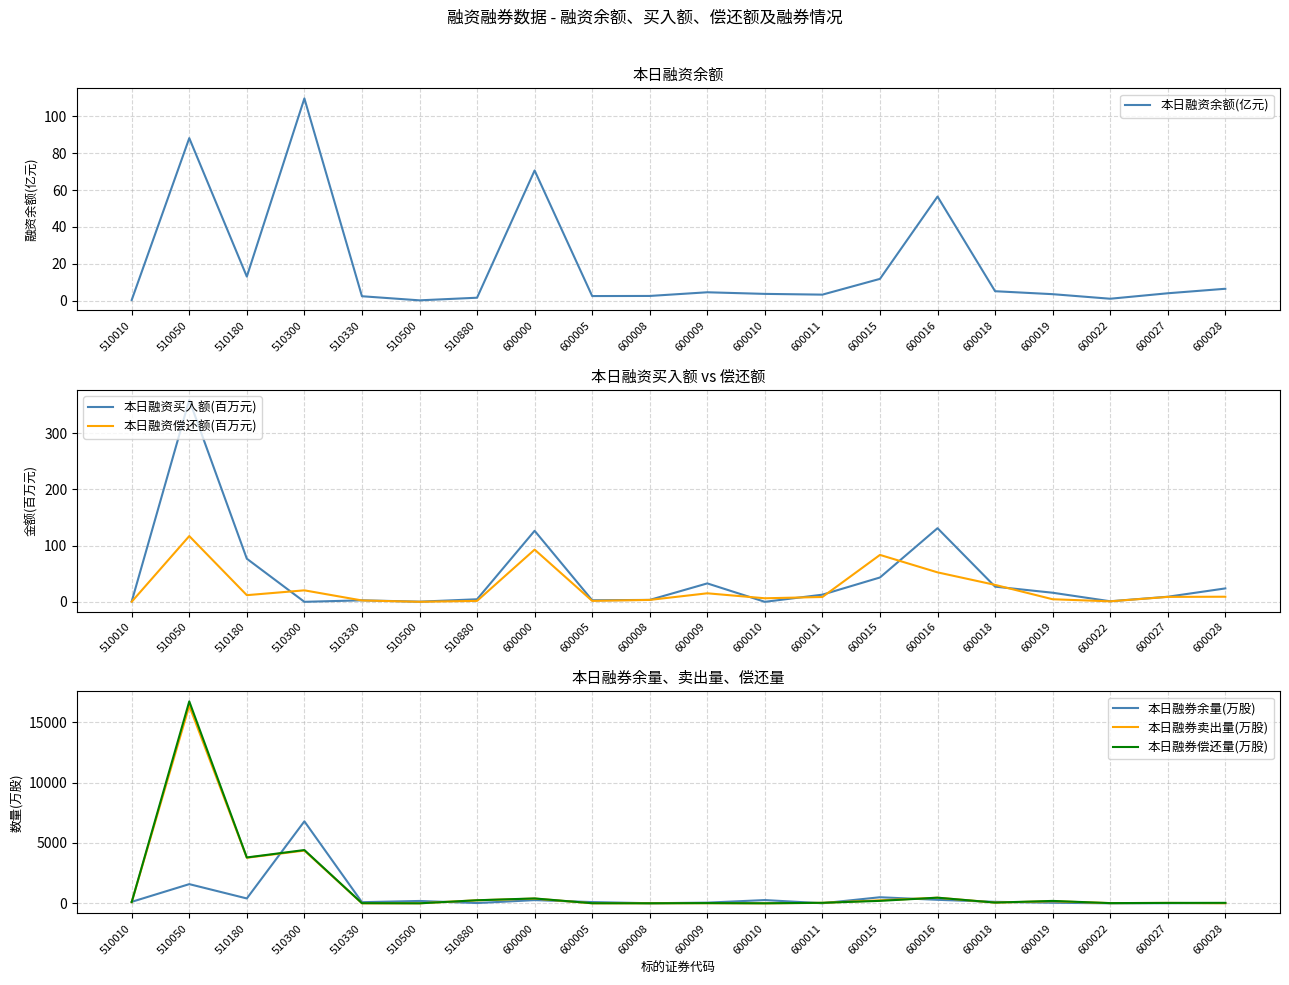

What is the sum of the 本日融券余量(万股) values at 600019 and 600022?

46.6